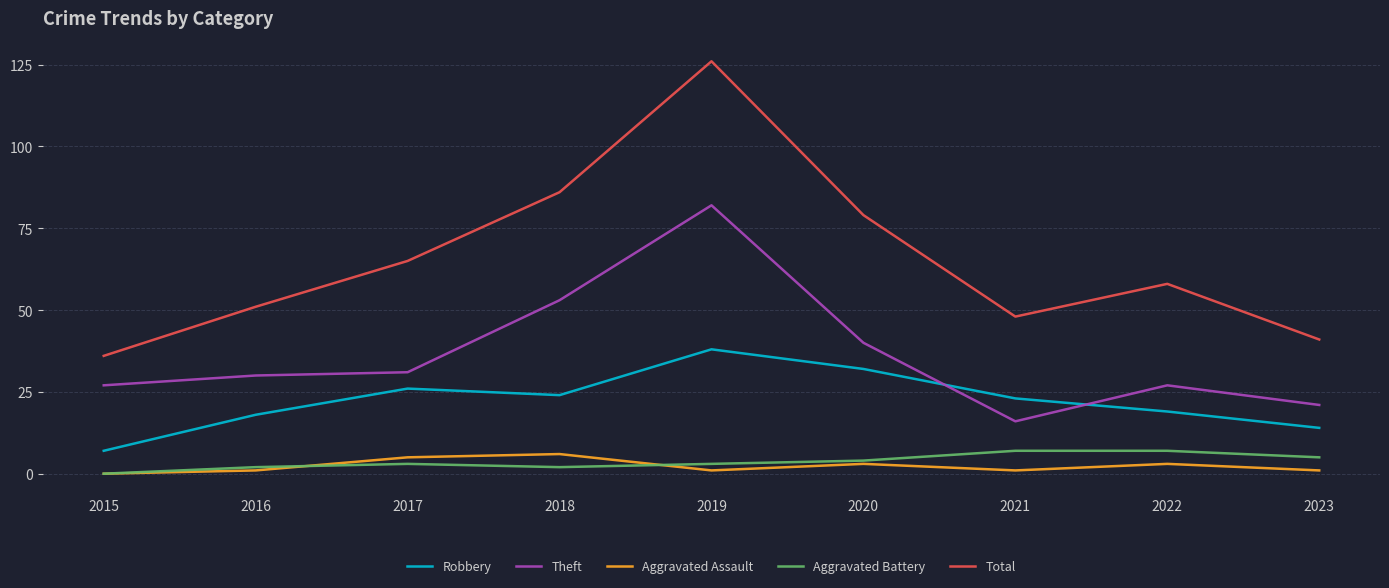

True or false: Total and Aggravated Assault intersect in this chart.

False